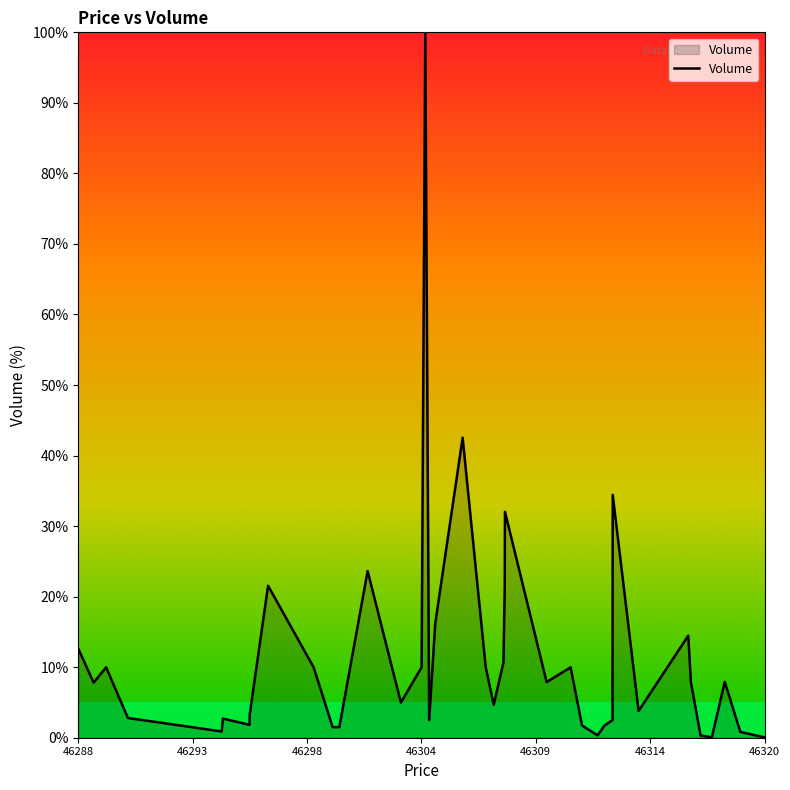

What is the greatest value displayed?

100.0